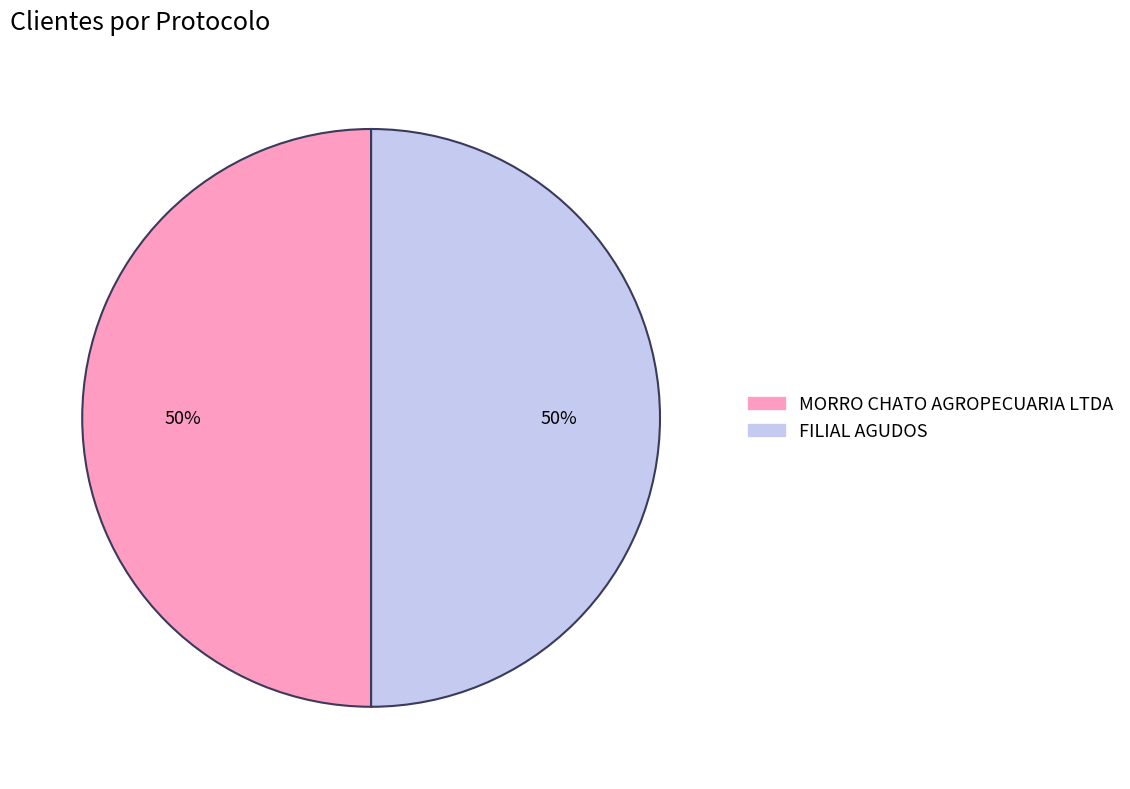

What percentage is the MORRO CHATO AGROPECUARIA LTDA slice, to the nearest percent?

50%